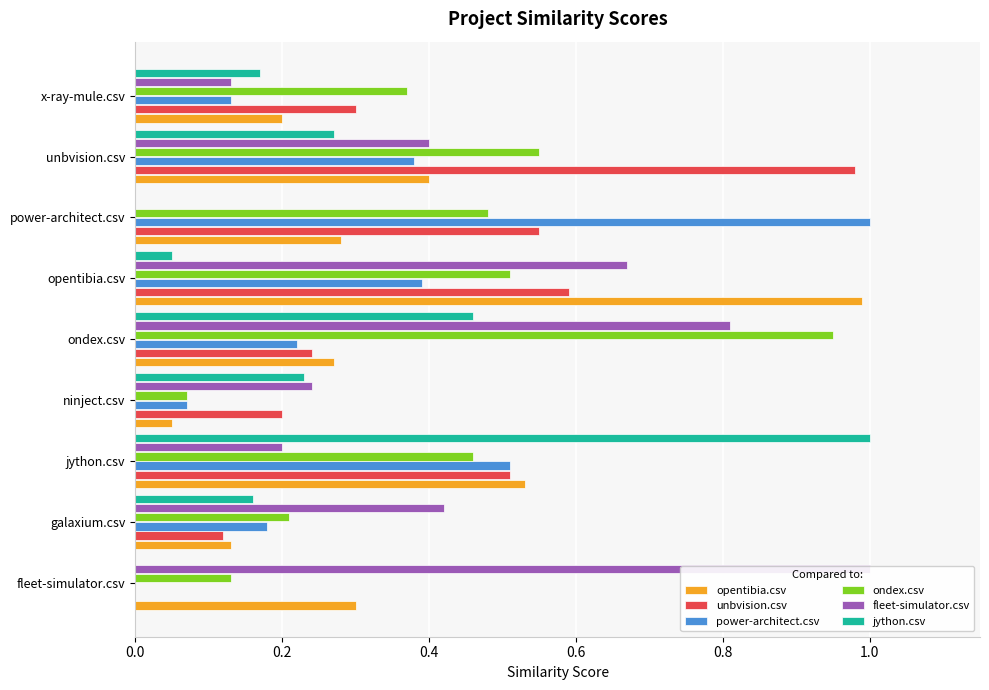

What is the sum of all unbvision.csv values?

3.5